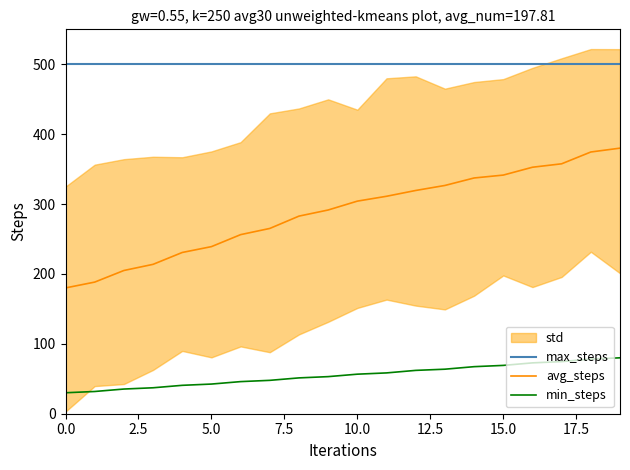

List the series in order of their peak value, highest first.

max_steps, avg_steps, min_steps